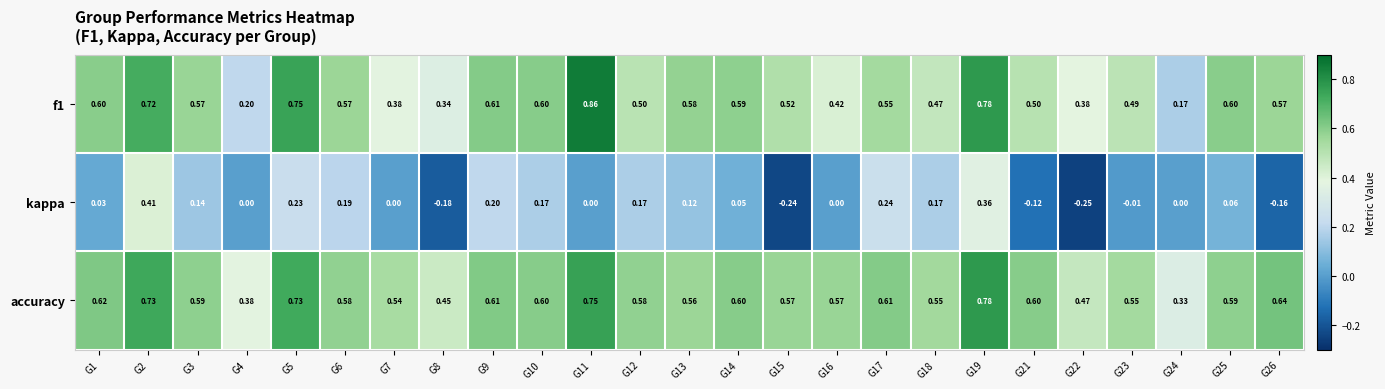

Which series changed the most between G6 and G13?

kappa